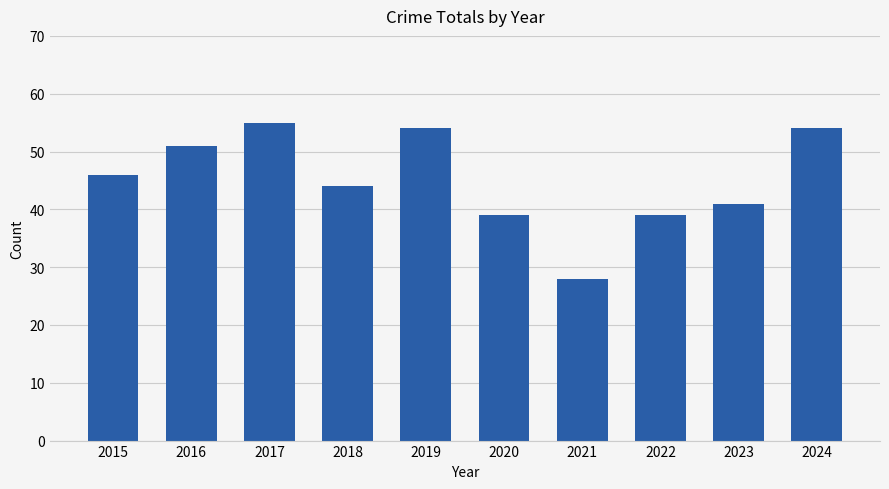

What is the change in value from 2019 to 2023?

-13